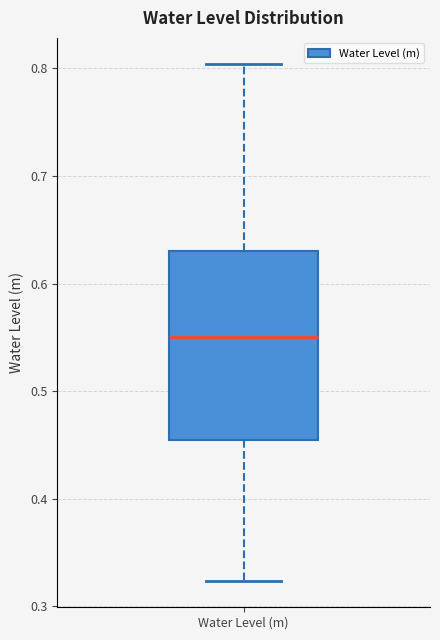

Read this box plot against the y-axis: the position of the median line, the range covered by the box, and the ends of both whiskers. The values are not printed on the chart, so give them approximately, as read against the axis.

median 0.55, box 0.45 to 0.63, whiskers 0.32 to 0.80